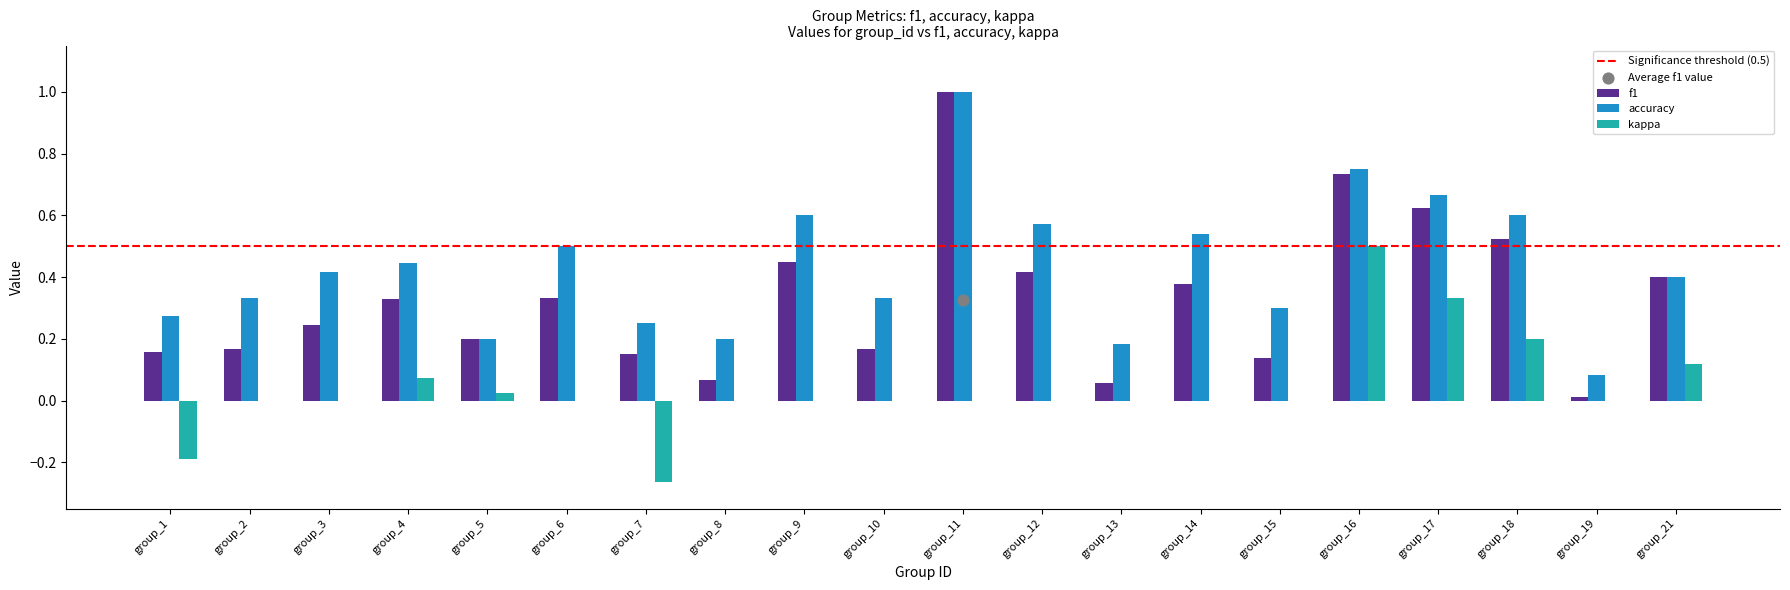

At how many categories does at least one series exceed 0?

20